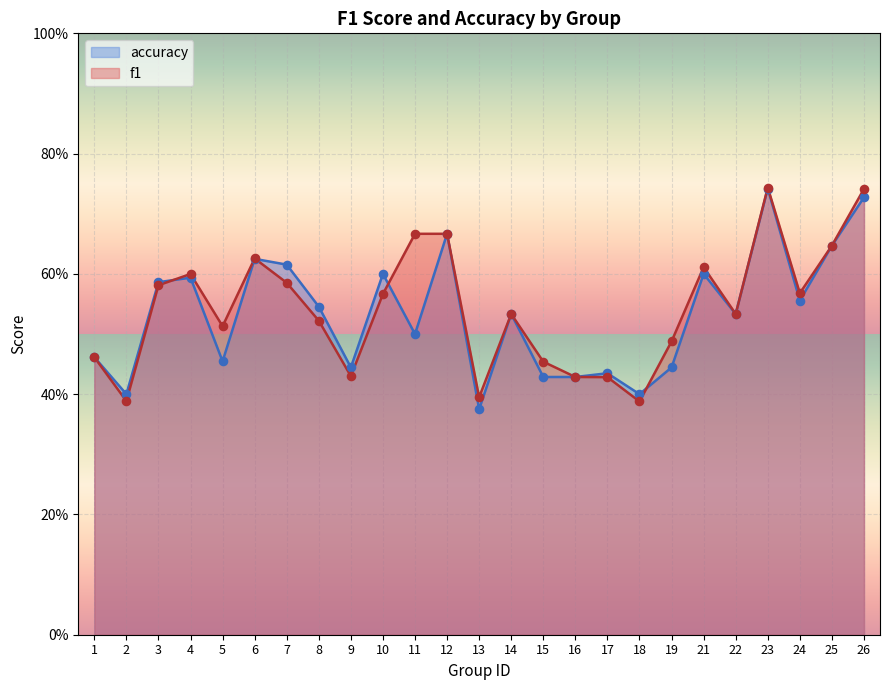

Which series reaches the minimum Y coordinate?

accuracy